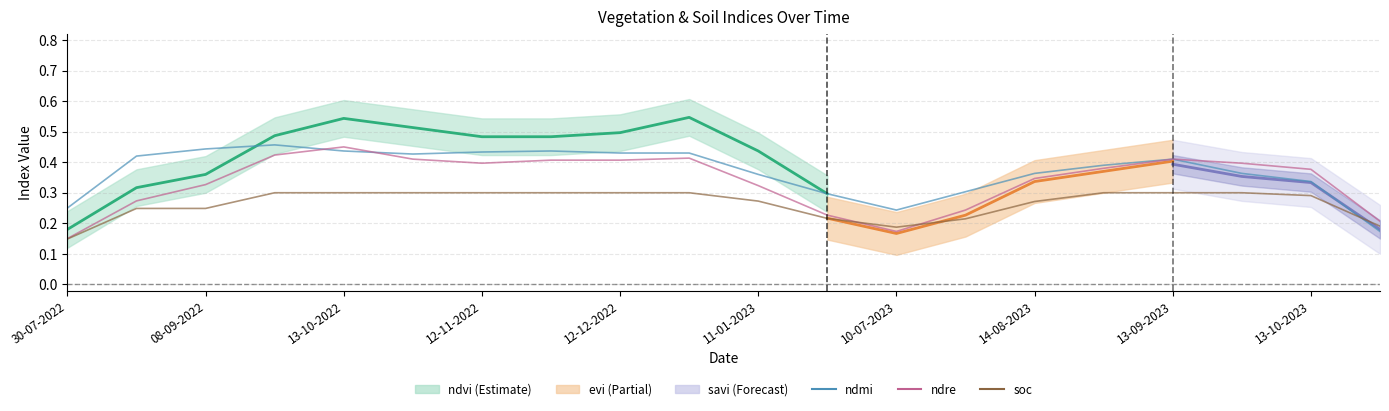

Does the chart display data point markers on the line(s)?

No